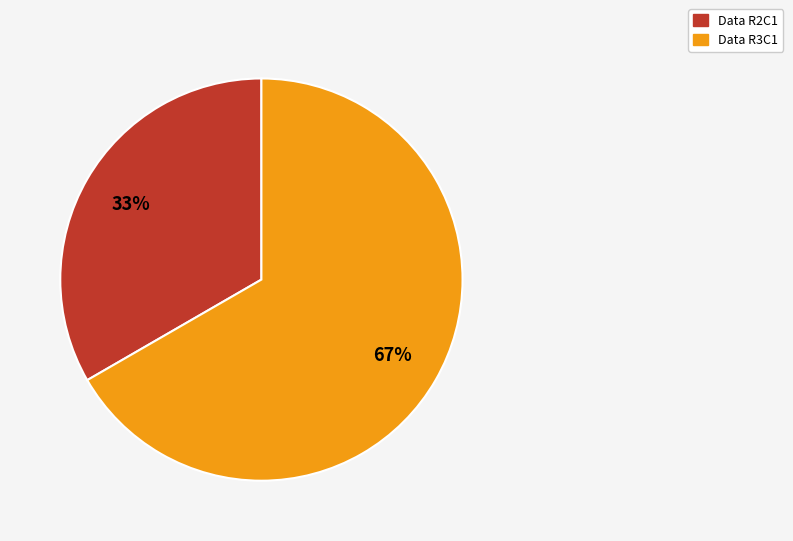

How many slices are in this pie chart?

2